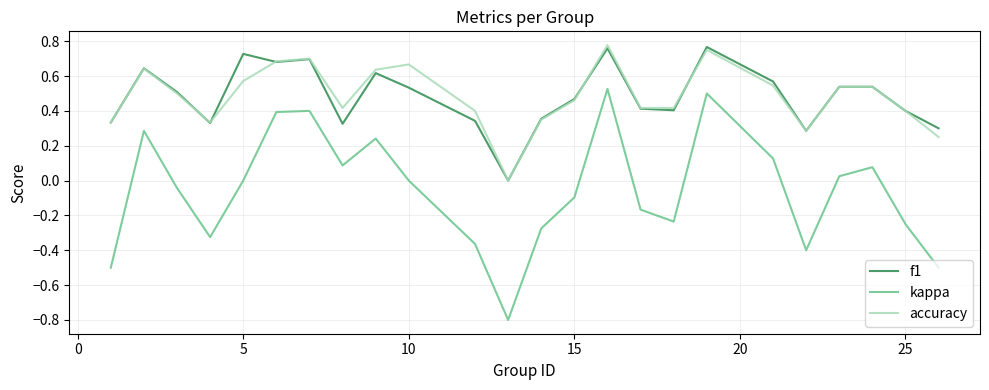

Does the chart have visible grid lines?

Yes